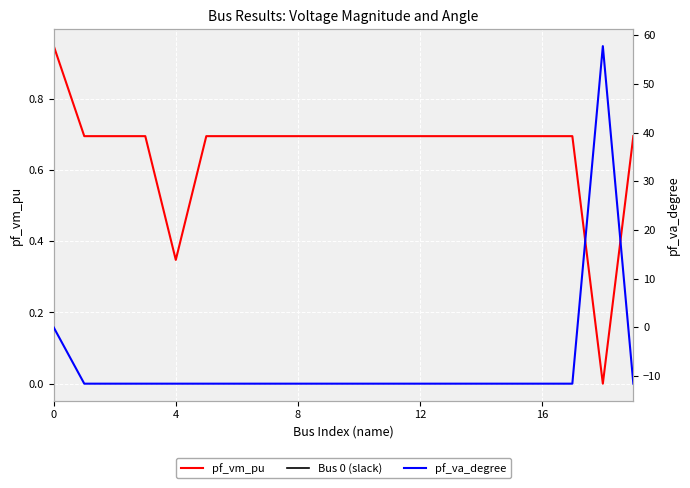

How many values in pf_vm_pu are above zero?

19